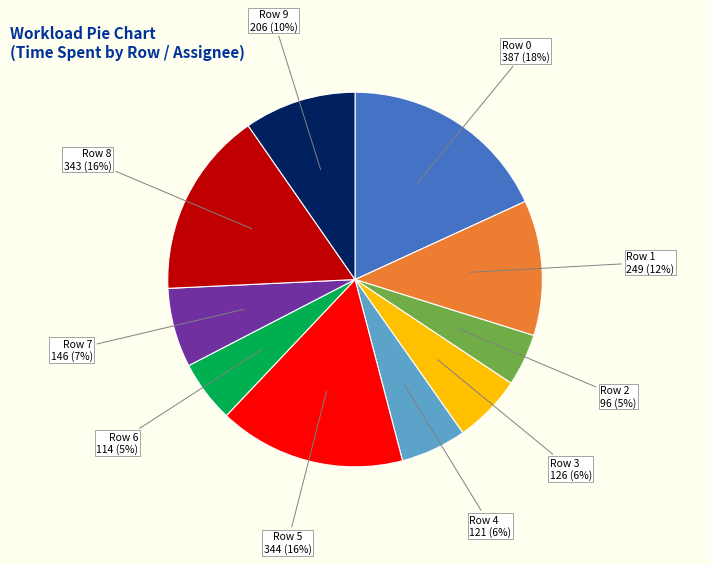

How many slices are in this pie chart?

10